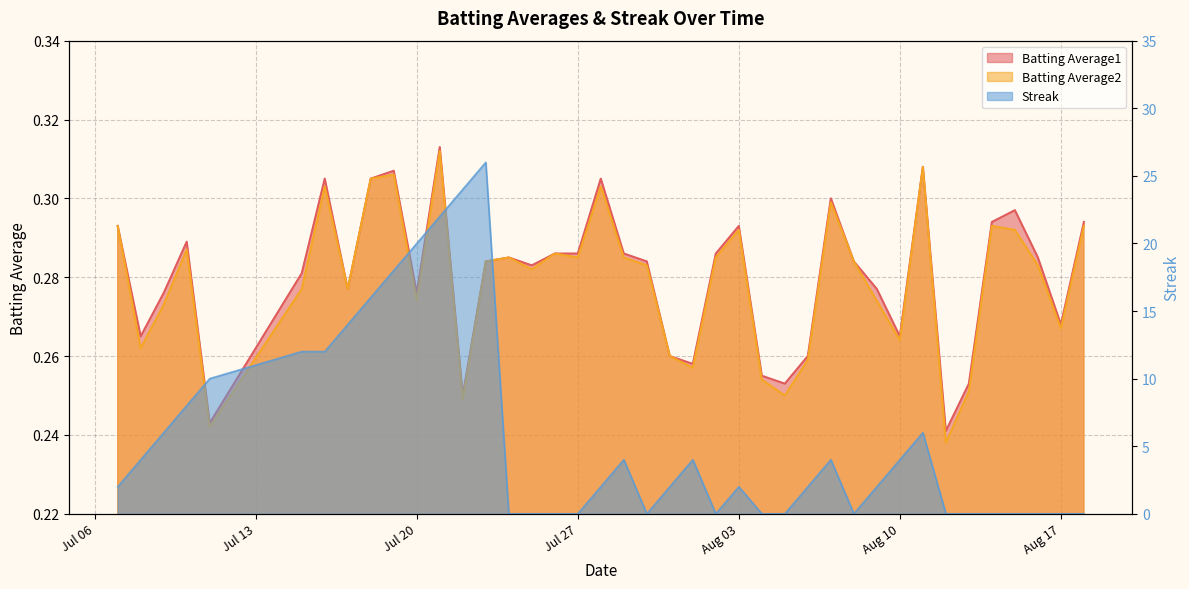

What is the maximum value for Batting Average1?

0.3